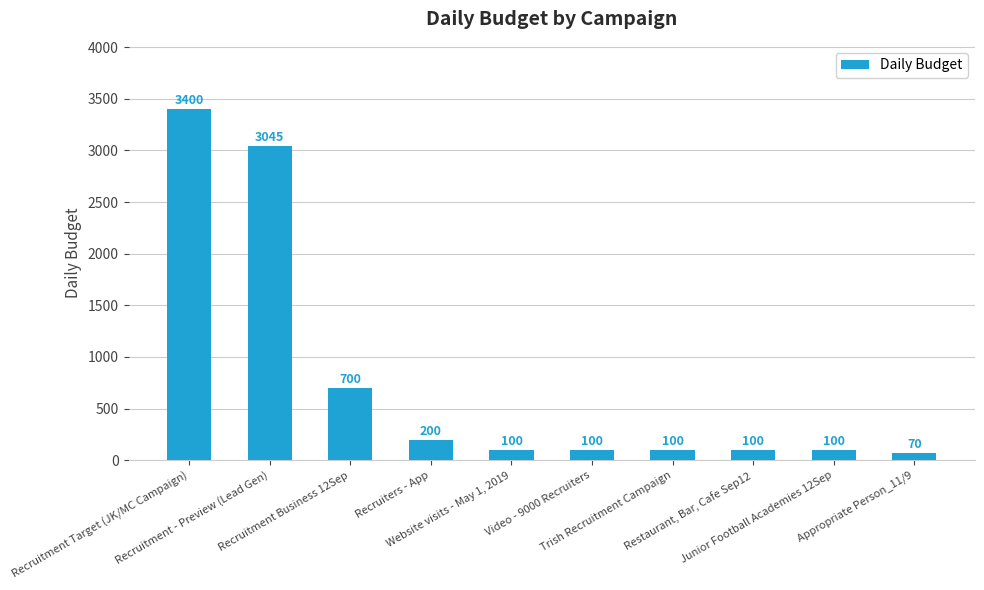

What is the label of the 10th bar from the right?

Recruitment Target (JK/MC Campaign)